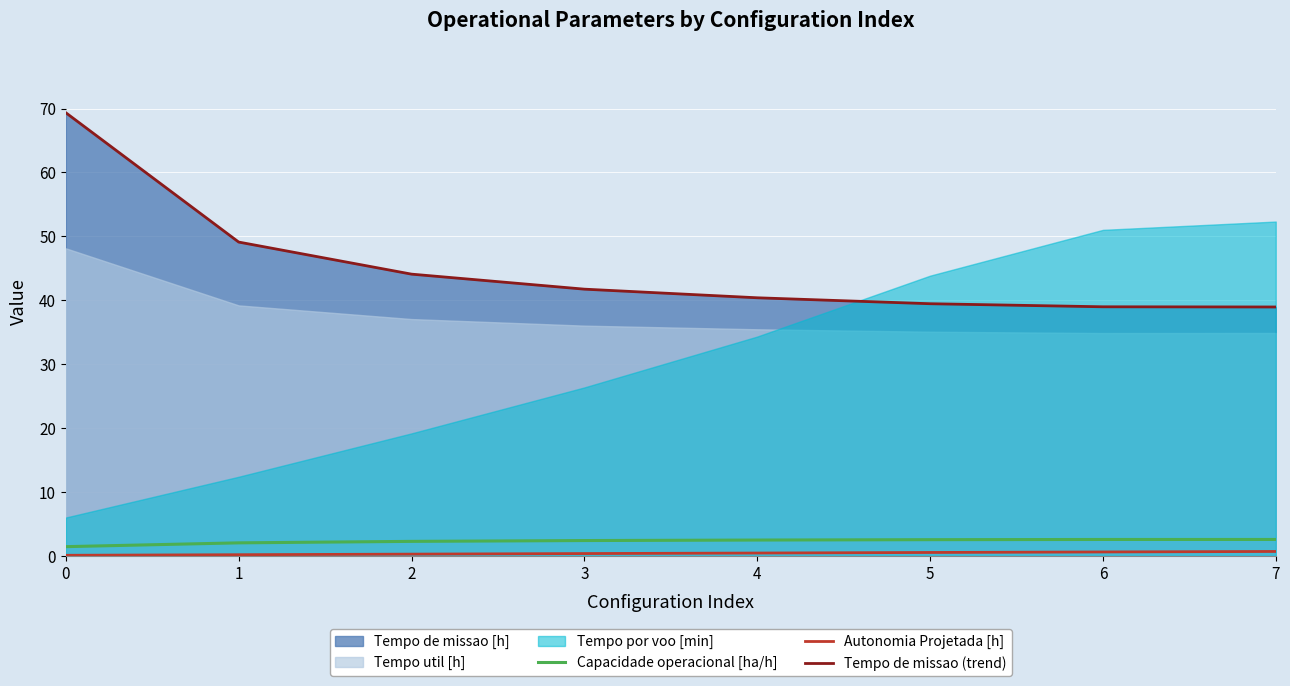

Is the value of Autonomia Projetada [h] at 6 greater than the value of Tempo de missao (trend) at 0?

No